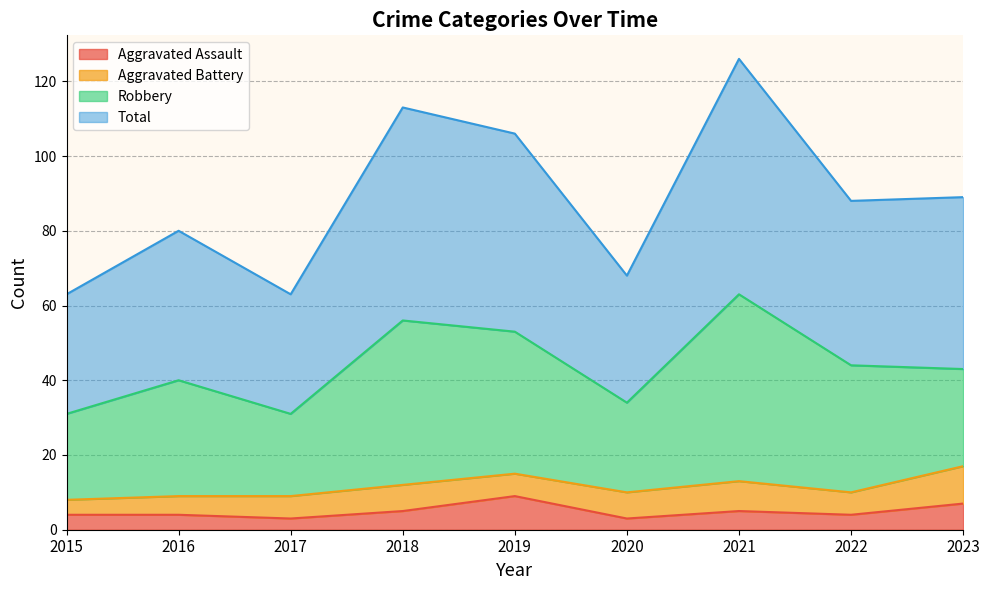

What is the minimum value for Aggravated Assault?

3